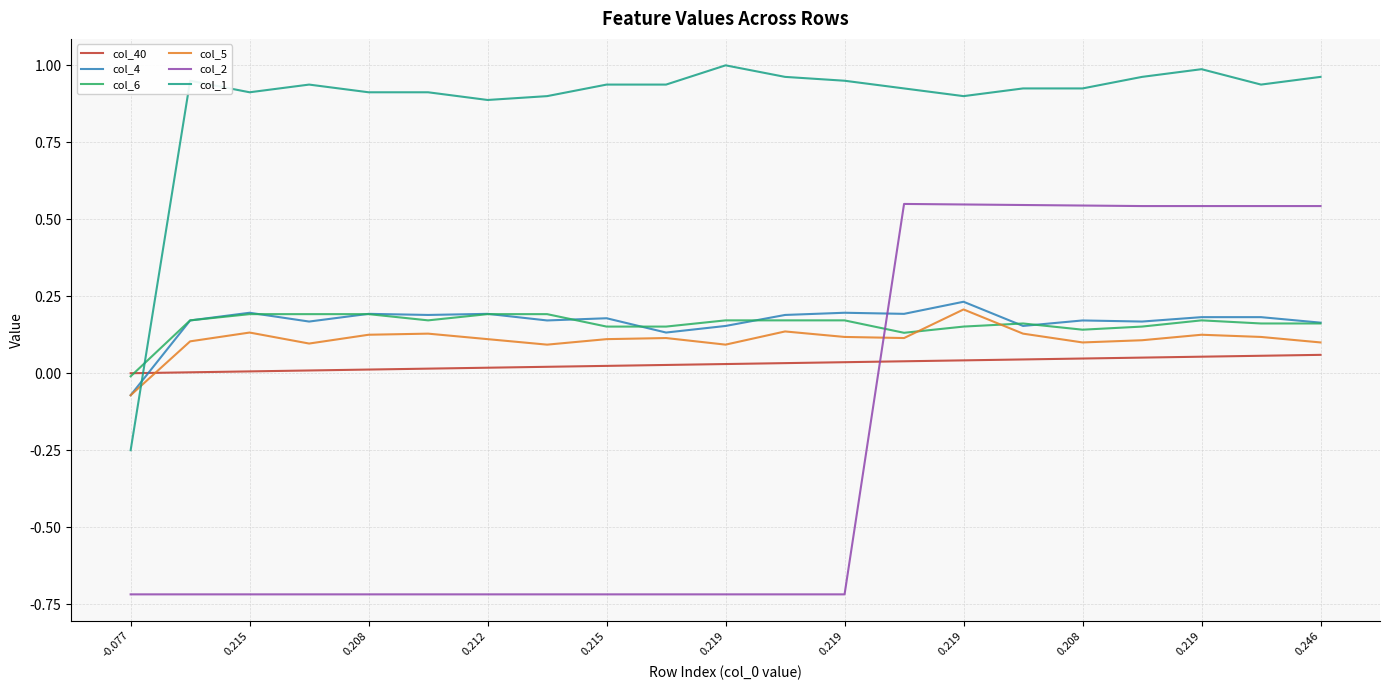

What is the sum of all col_40 values?

0.6